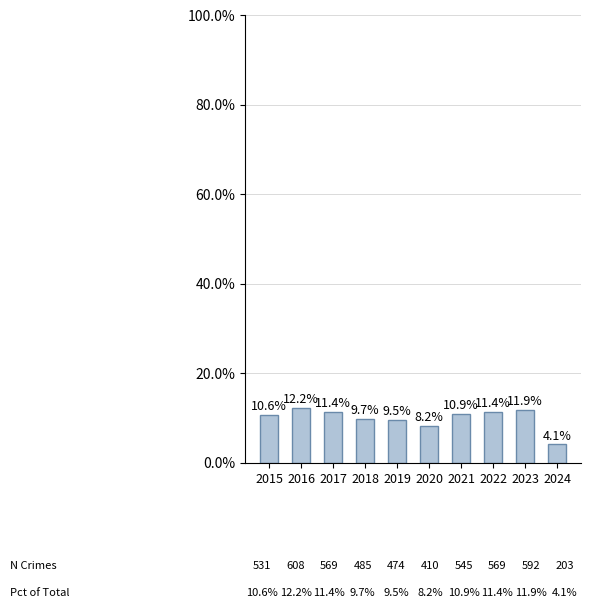

The value at 2022 is 11.4. True or false?

True